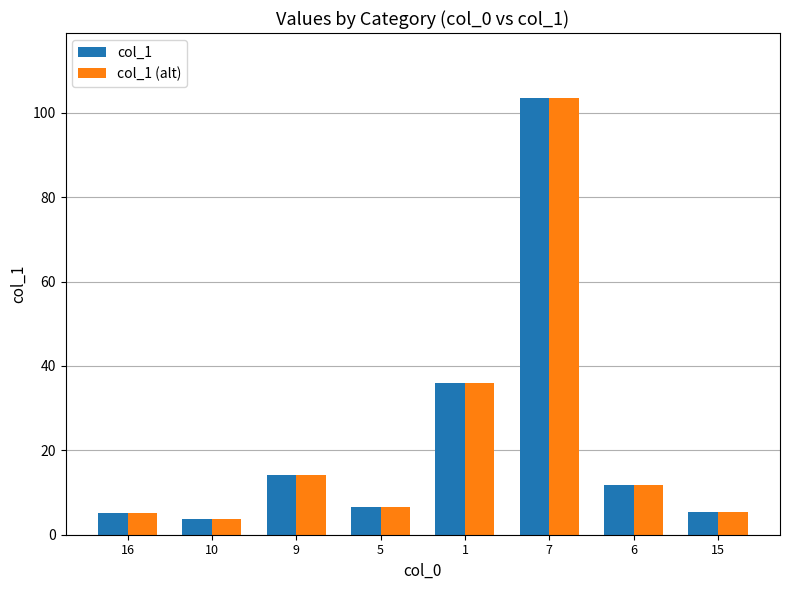

Count the number of categories in the chart.

8